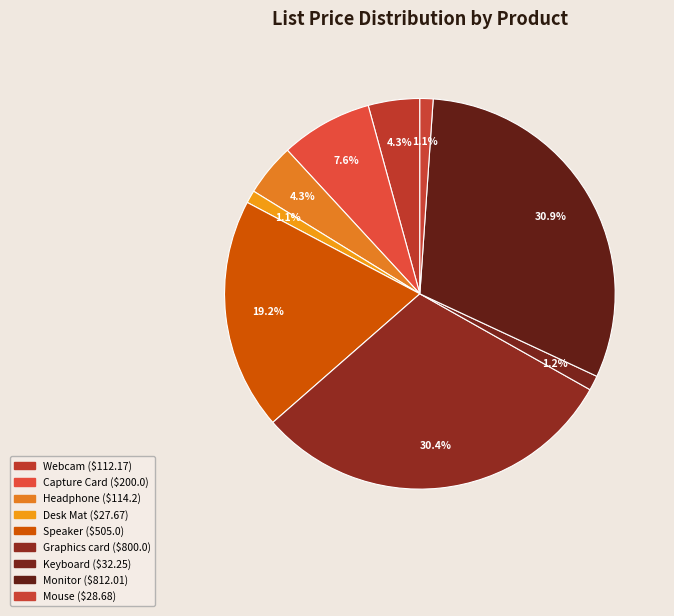

How many slices are in this pie chart?

9